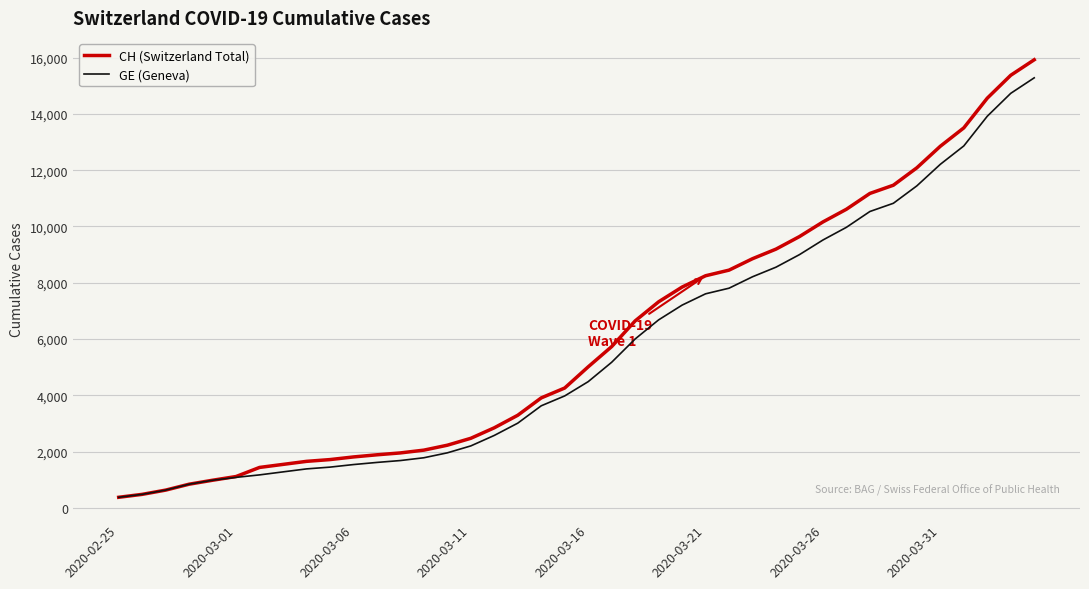

What is the maximum value for GE (Geneva)?

15284